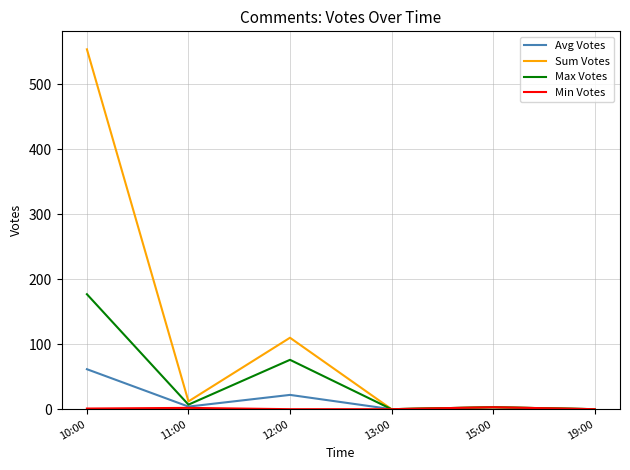

Is it true that Max Votes equals 7.0 at 11:00?

True